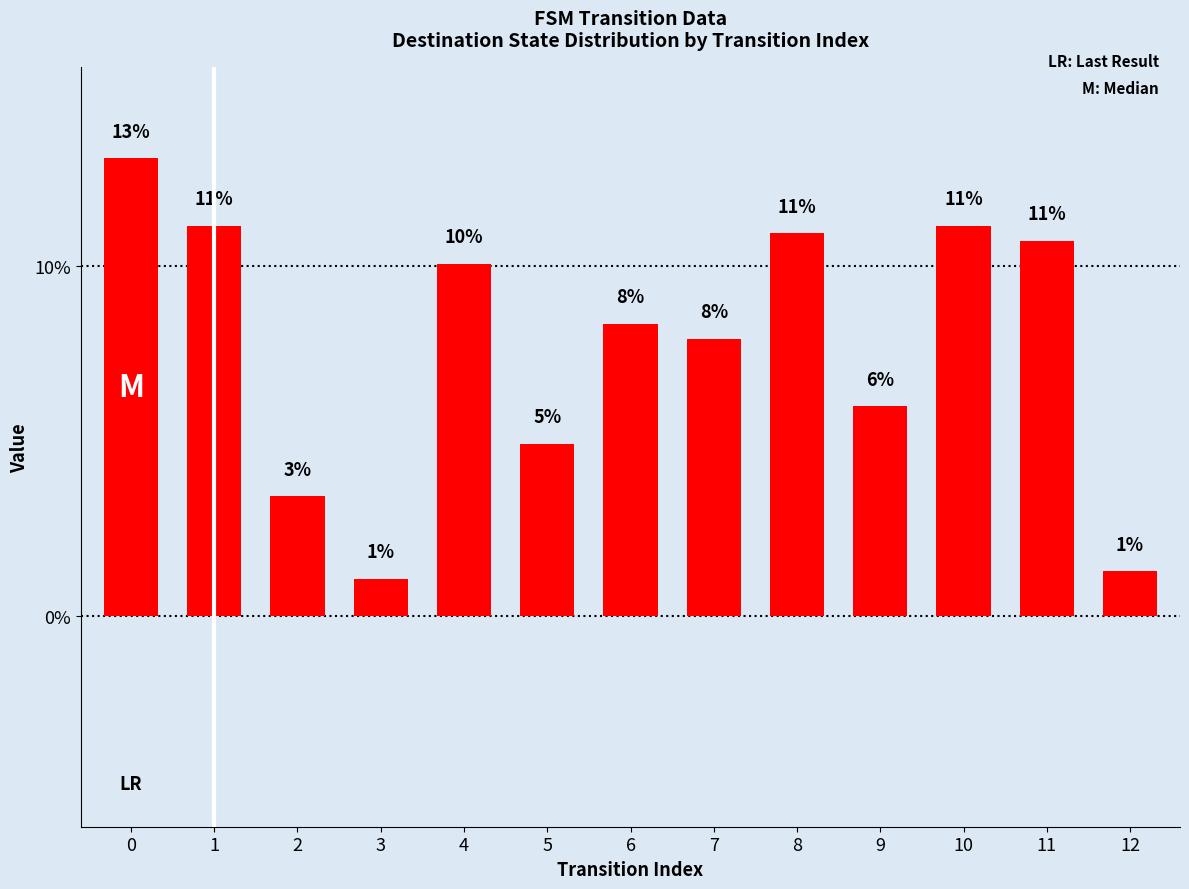

What is the change in value from 5 to 6?

+3.4